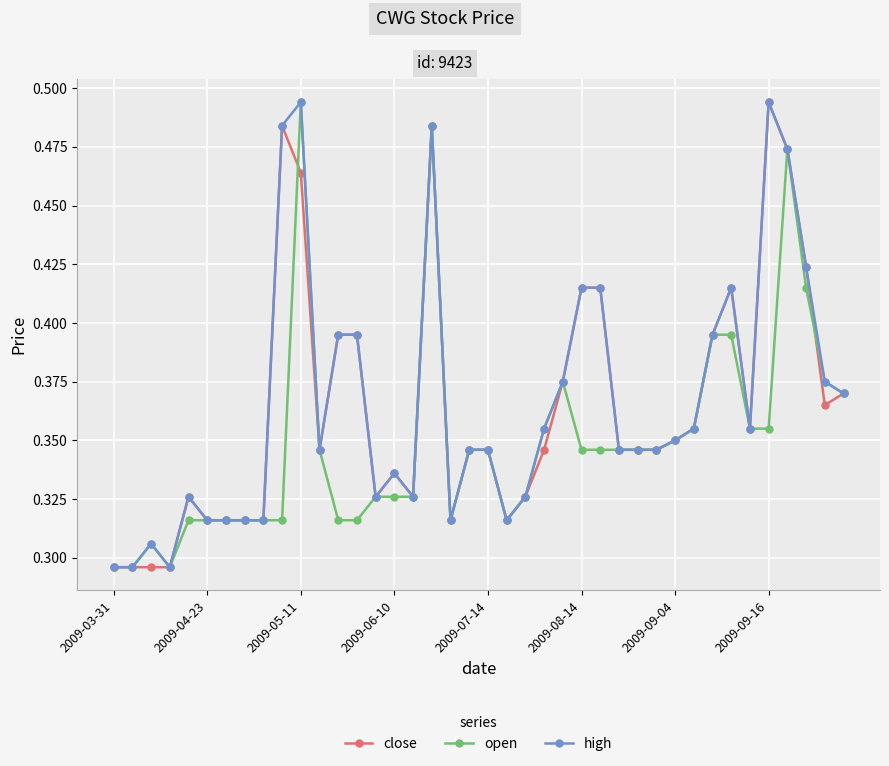

True or false: close has more than 1 points higher than both neighbors.

True